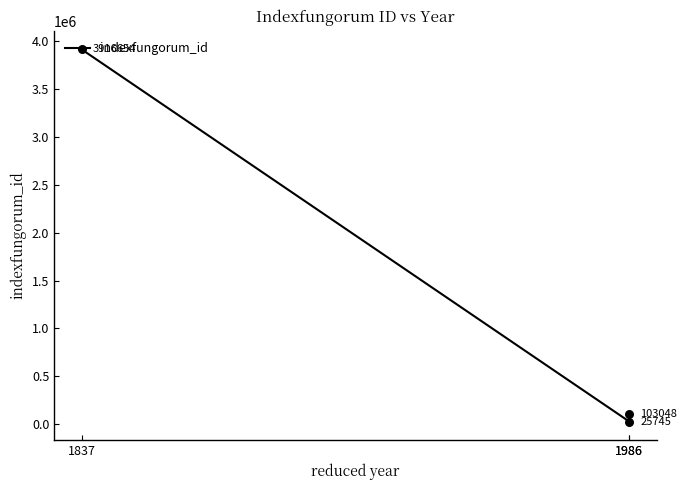

Between 1986 and 1837, which is larger?

1837